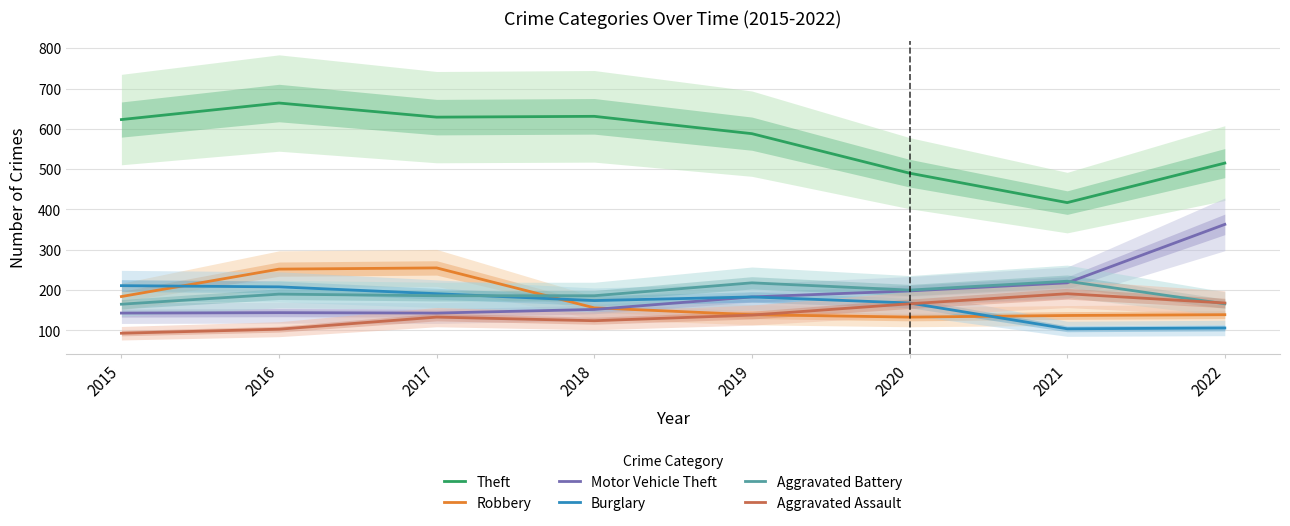

Which series changed the most between 2015 and 2020?

Theft